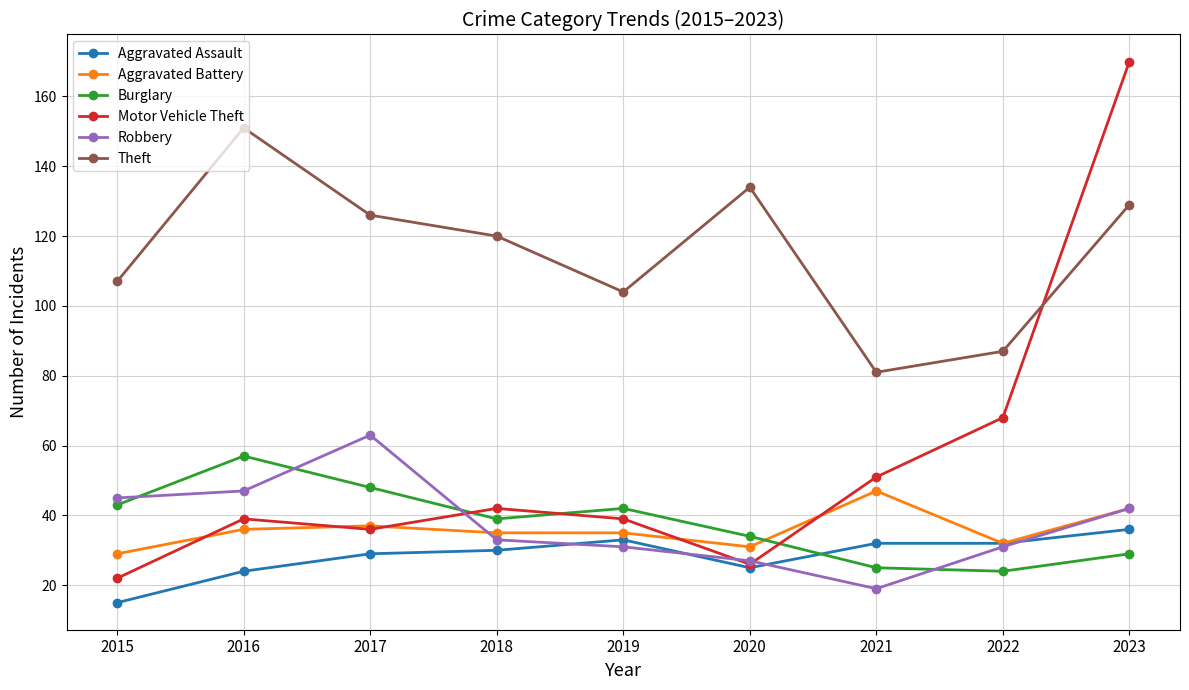

What is the maximum value shown in the chart?

170